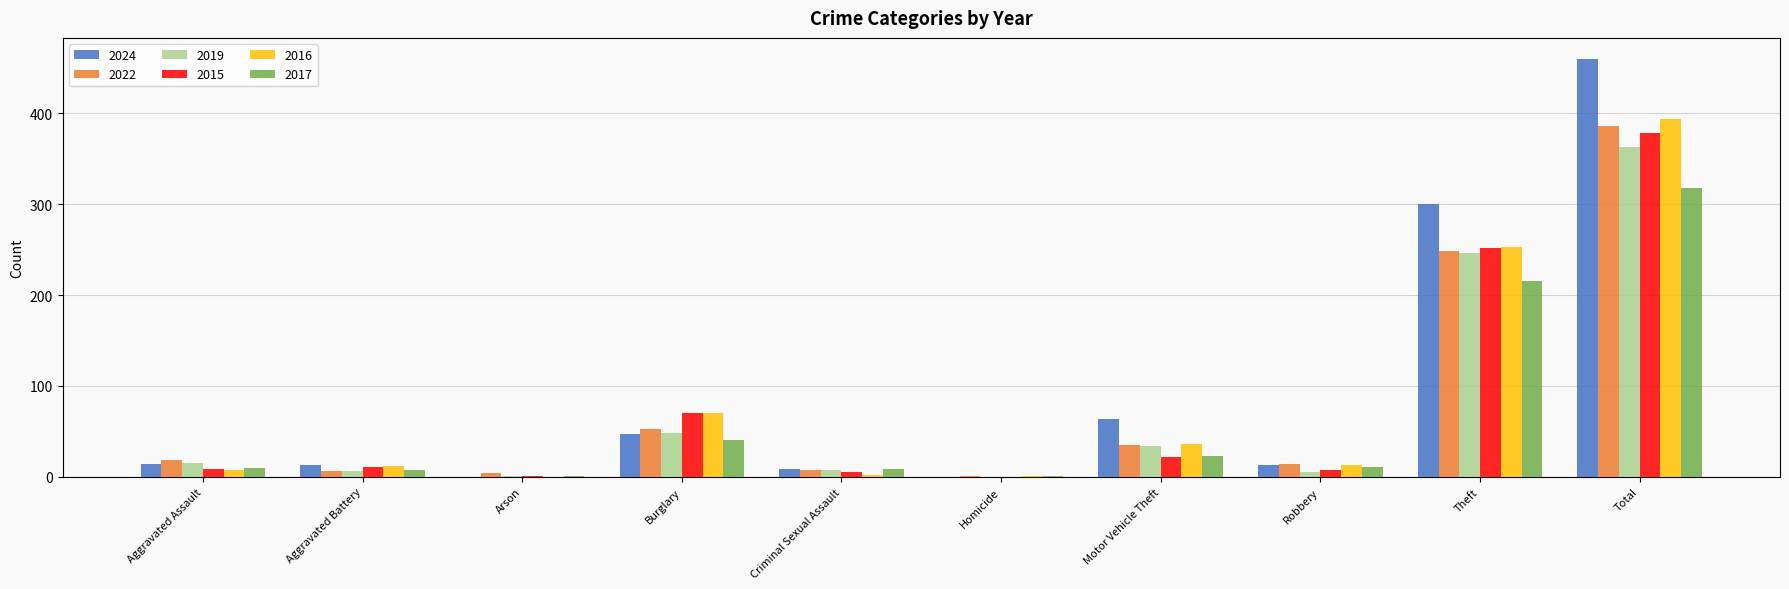

Are the bars grouped side by side (vs. stacked)?

Yes